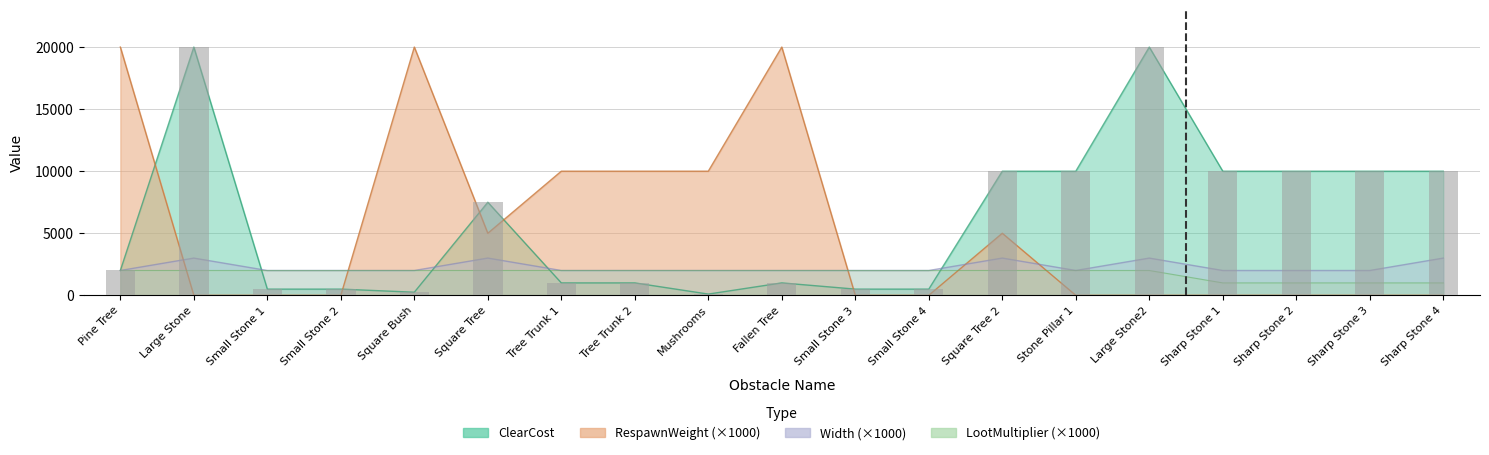

At which category does the chart reach its peak across all series?

Large Stone